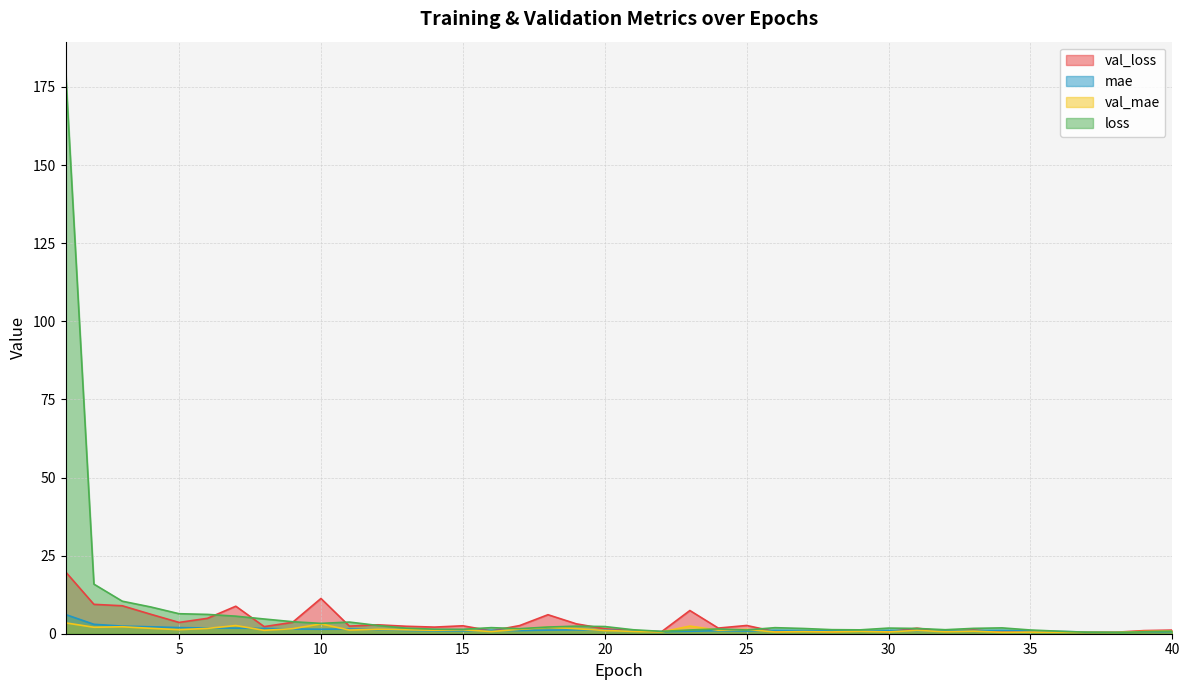

Which category has the lowest value in the loss series?

38